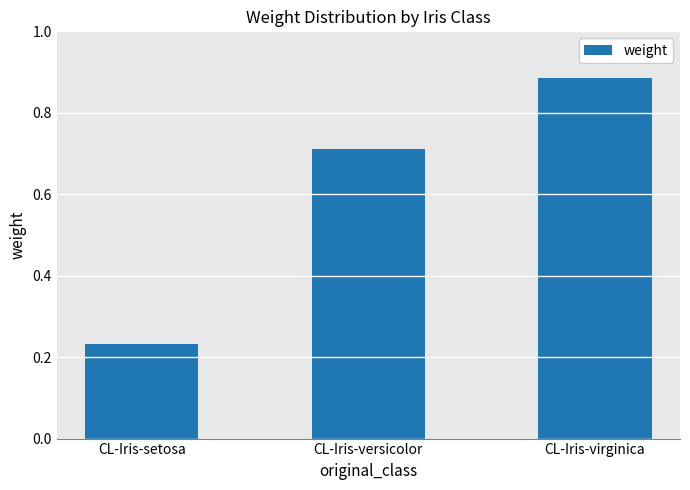

Is it true that the value at CL-Iris-virginica is 0.2?

False